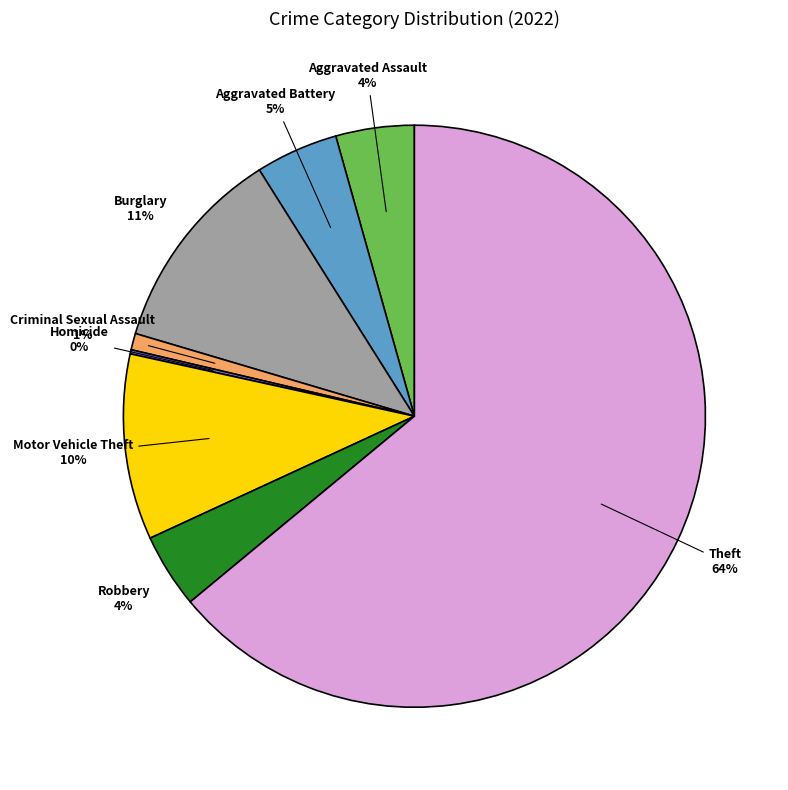

To the nearest percent, what is the average slice percentage?

12%